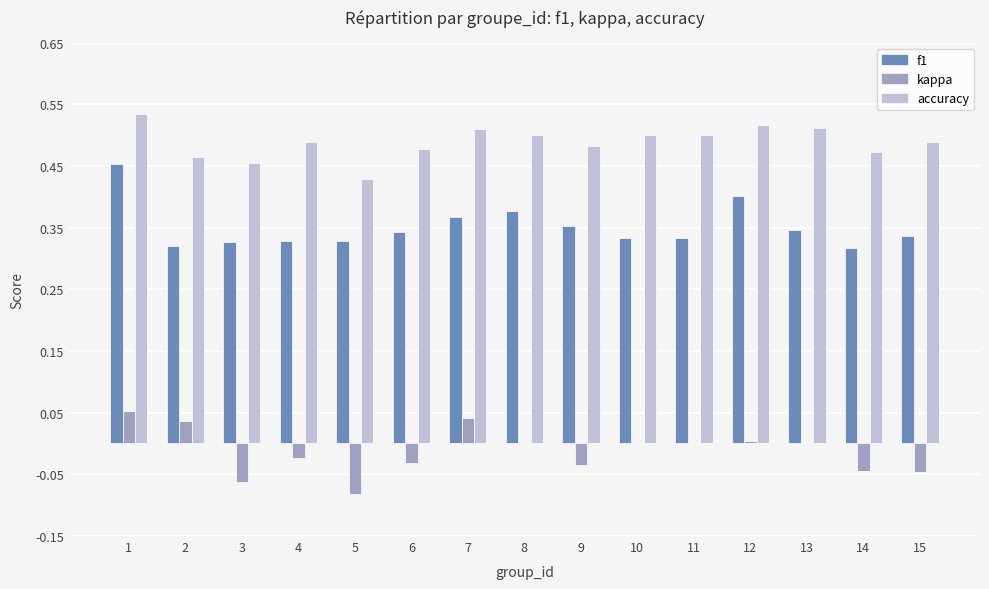

Which series has the largest total across all categories?

accuracy